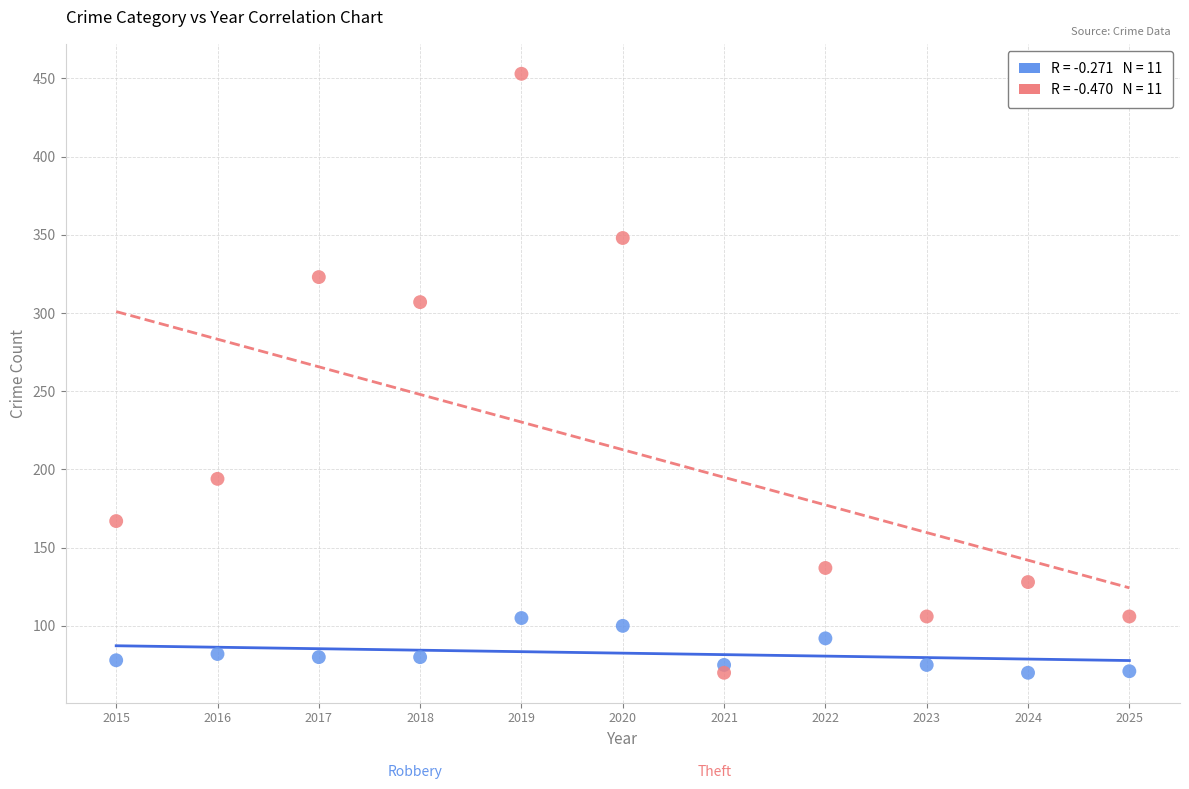

Across all series, what Y value is closest to 261?

307